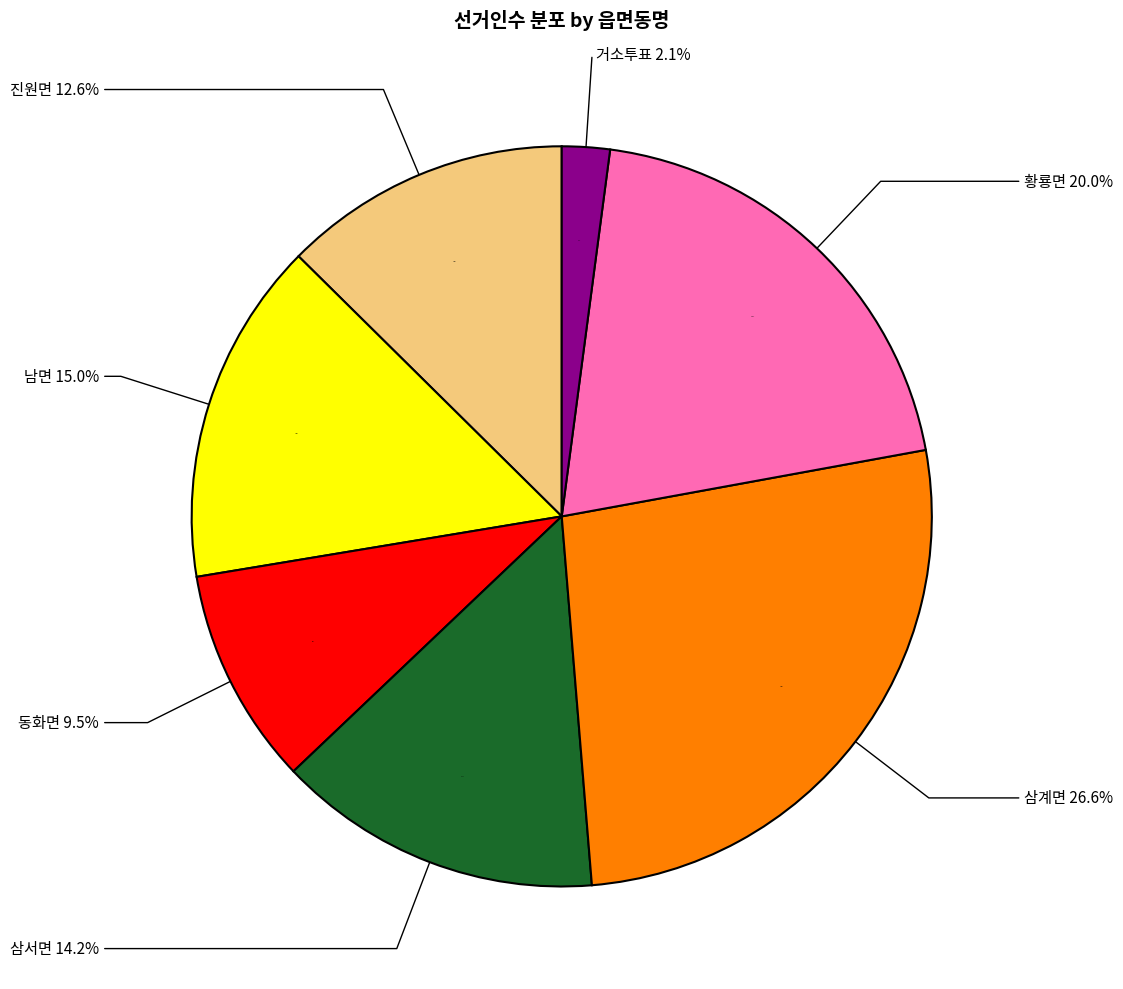

How many slices are in this pie chart?

7